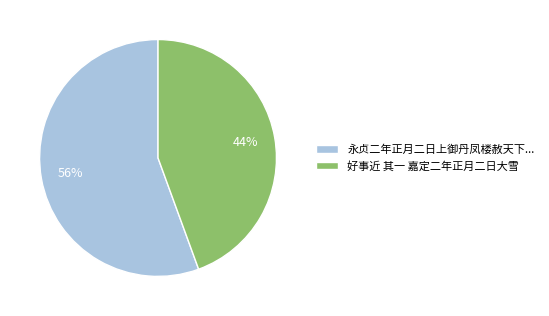

Count the number of slices in the pie.

2